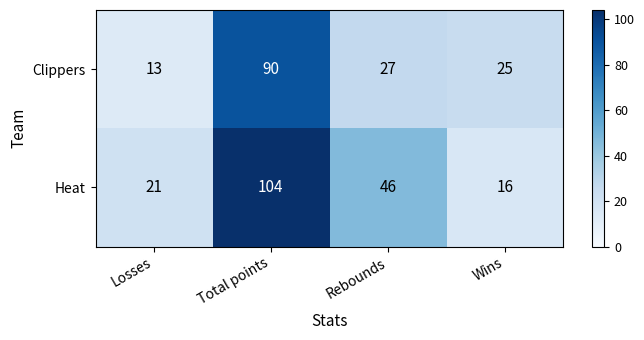

The Heat series shows 46 at Rebounds. True or false?

True